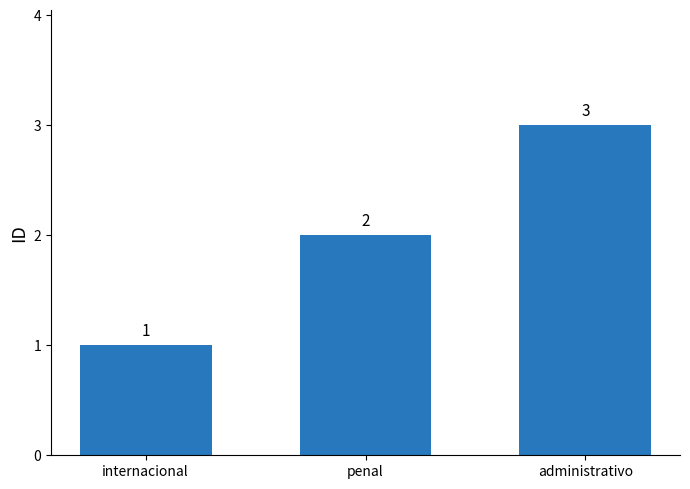

Where is the data nearest to the value 2?

penal